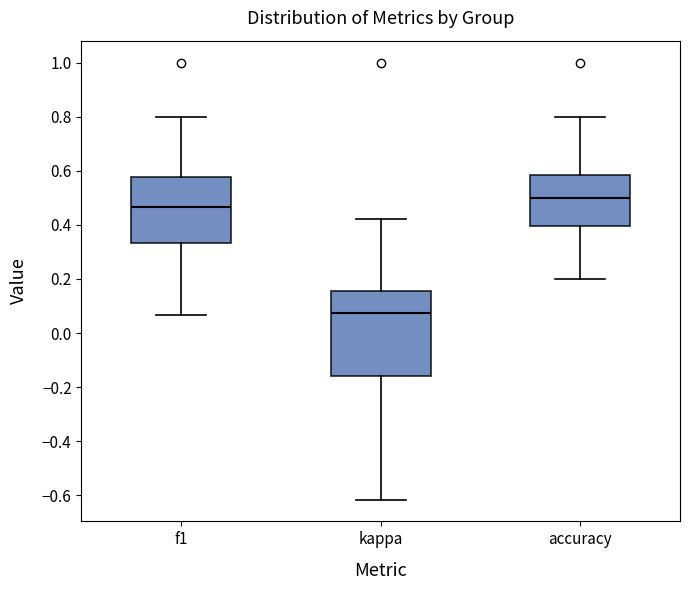

Which box has the lowest median line?

kappa